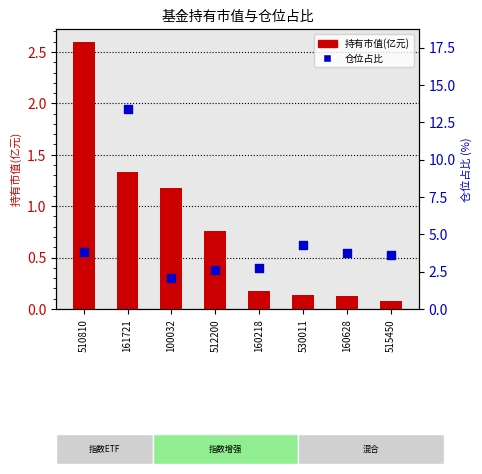

What are all the series names shown in the legend?

持有市值(亿元), 仓位占比